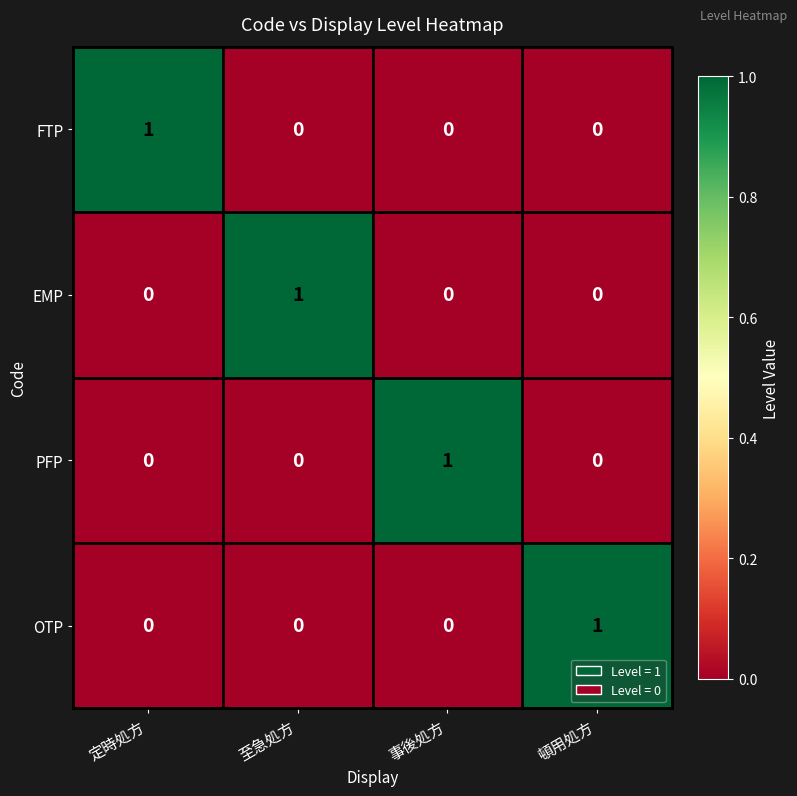

True or false: PFP has a value of 1 at 事後処方.

True